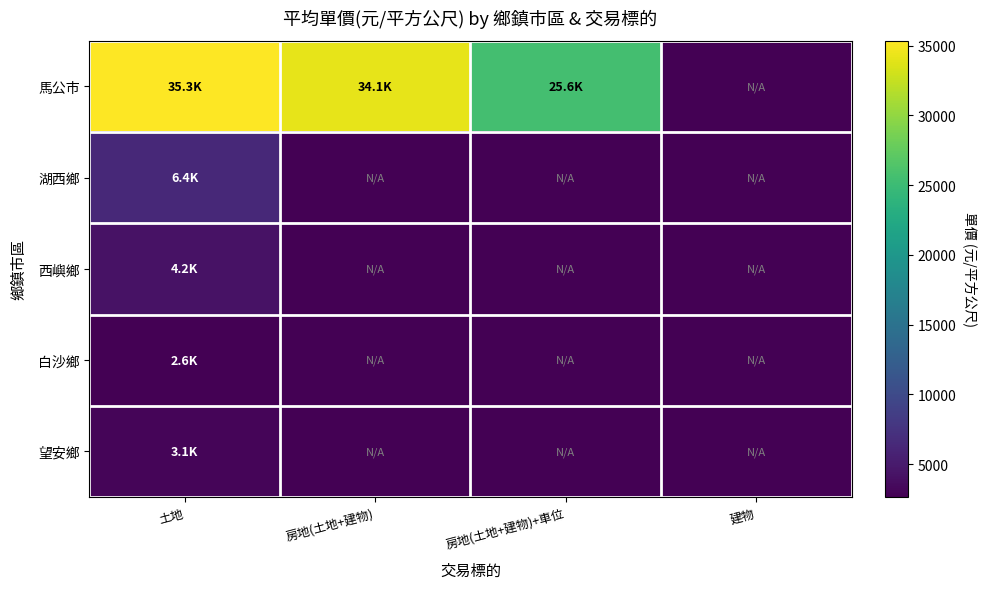

Which has a higher value, 建物 or 房地(土地+建物)?

房地(土地+建物)